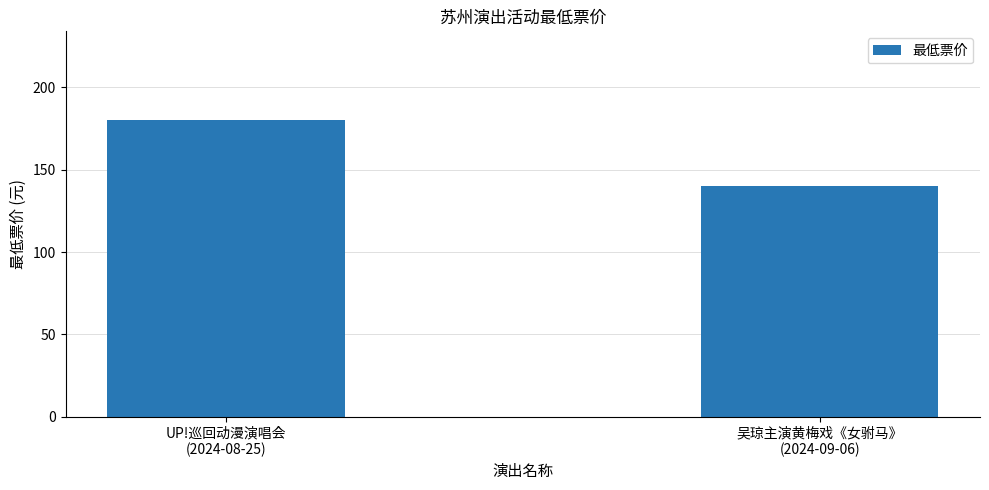

Rank the categories by value from lowest to highest.

吴琼主演黄梅戏《女驸马》
(2024-09-06), UP!巡回动漫演唱会
(2024-08-25)